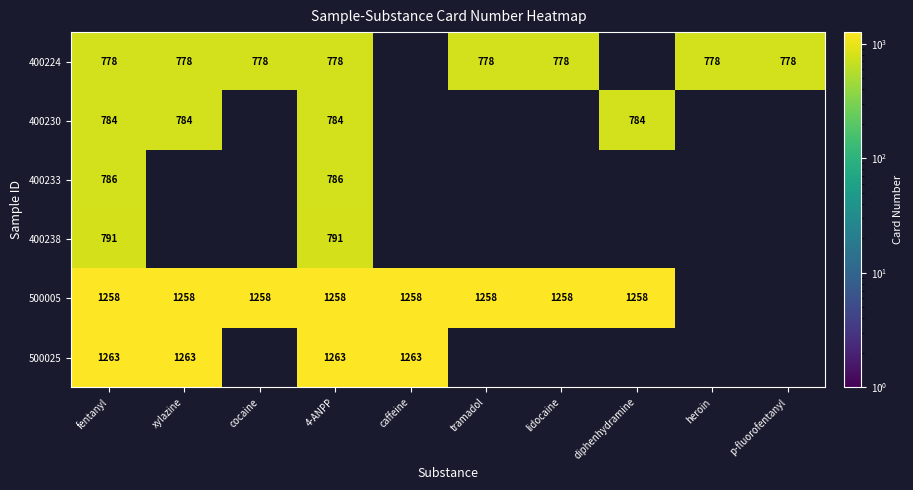

What is the sum of the 500005 values at caffeine and xylazine?

2516